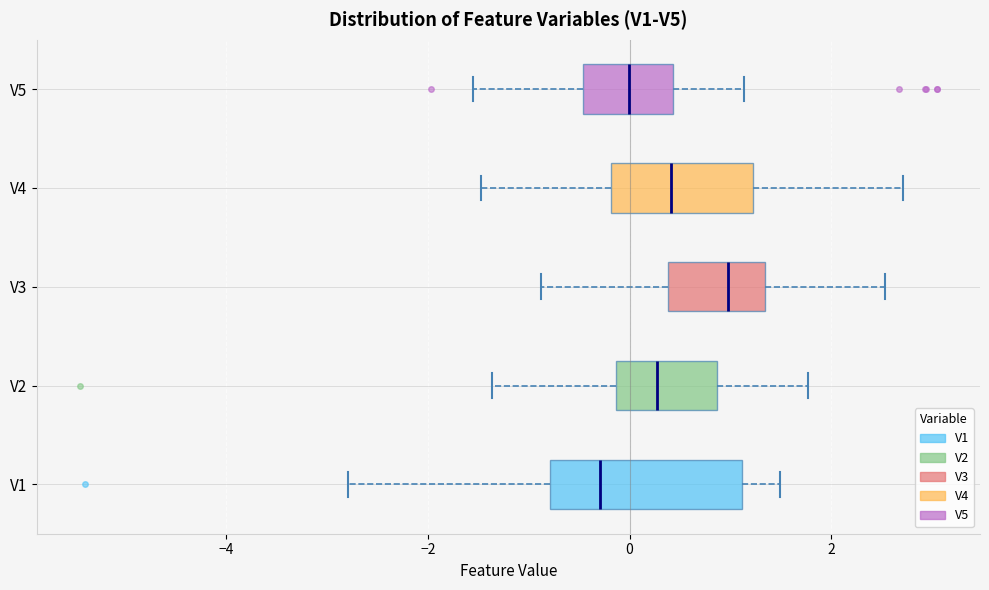

Where is the right edge of the box for V5 on the x-axis? The values are not printed on the chart, so give them approximately, as read against the axis.

0.4